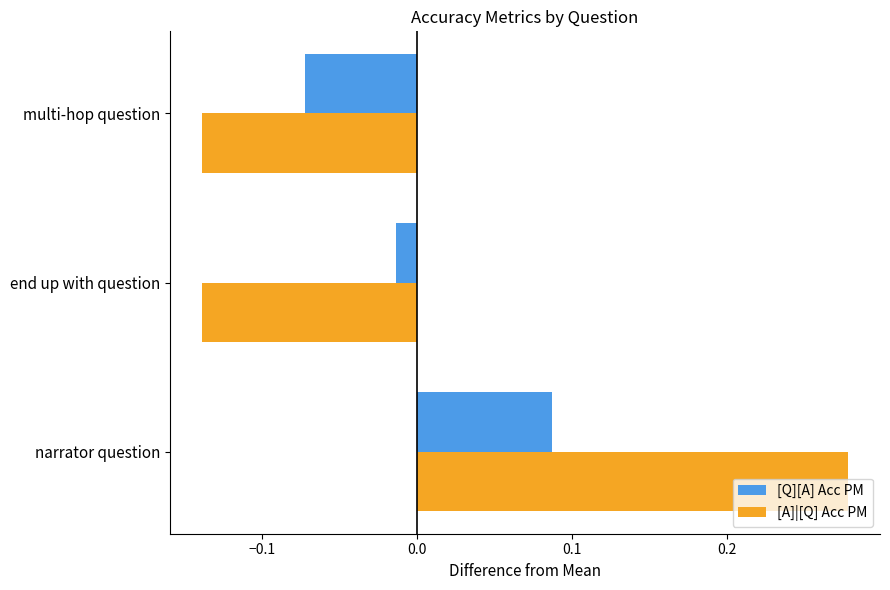

How many categories are shown in the chart?

3